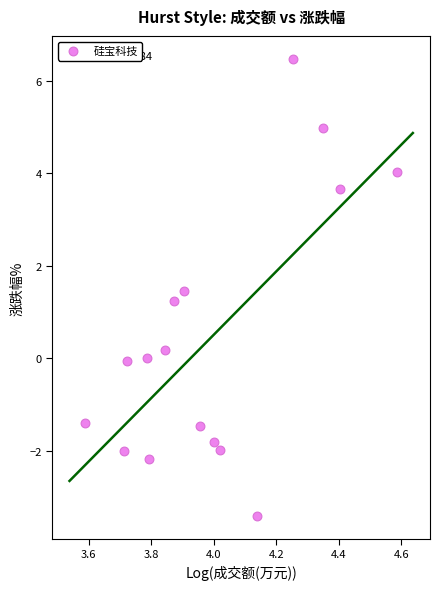

What Y value in the scatter plot is closest to 1?

1.2